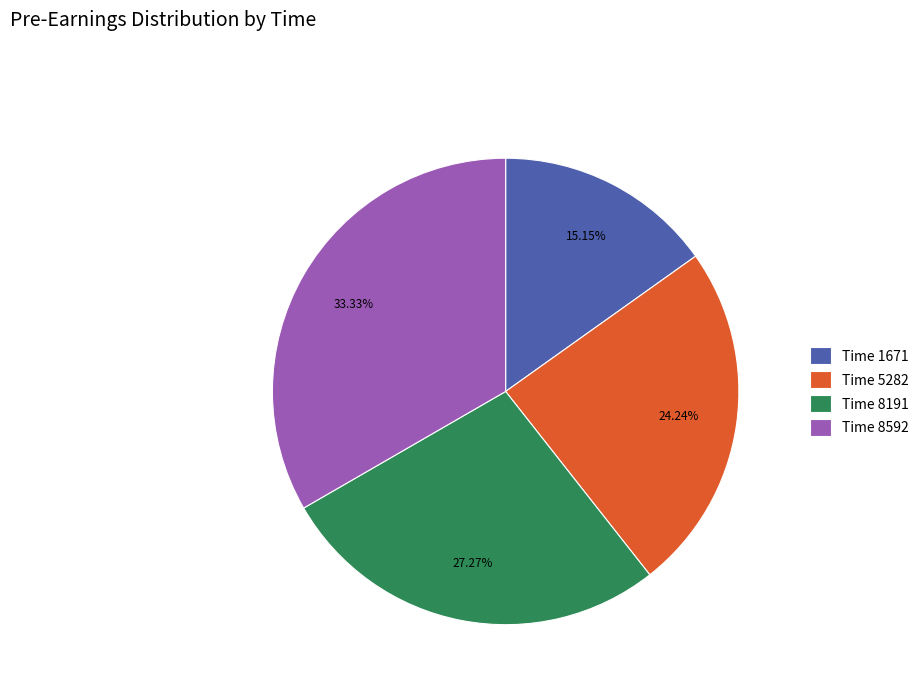

Rank the categories by value from highest to lowest.

Time 8592, Time 8191, Time 5282, Time 1671